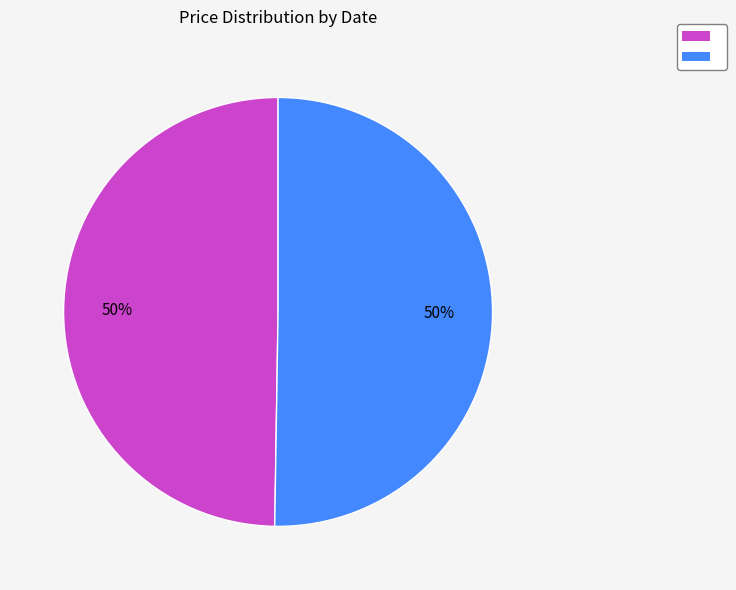

Count the number of slices in the pie.

2